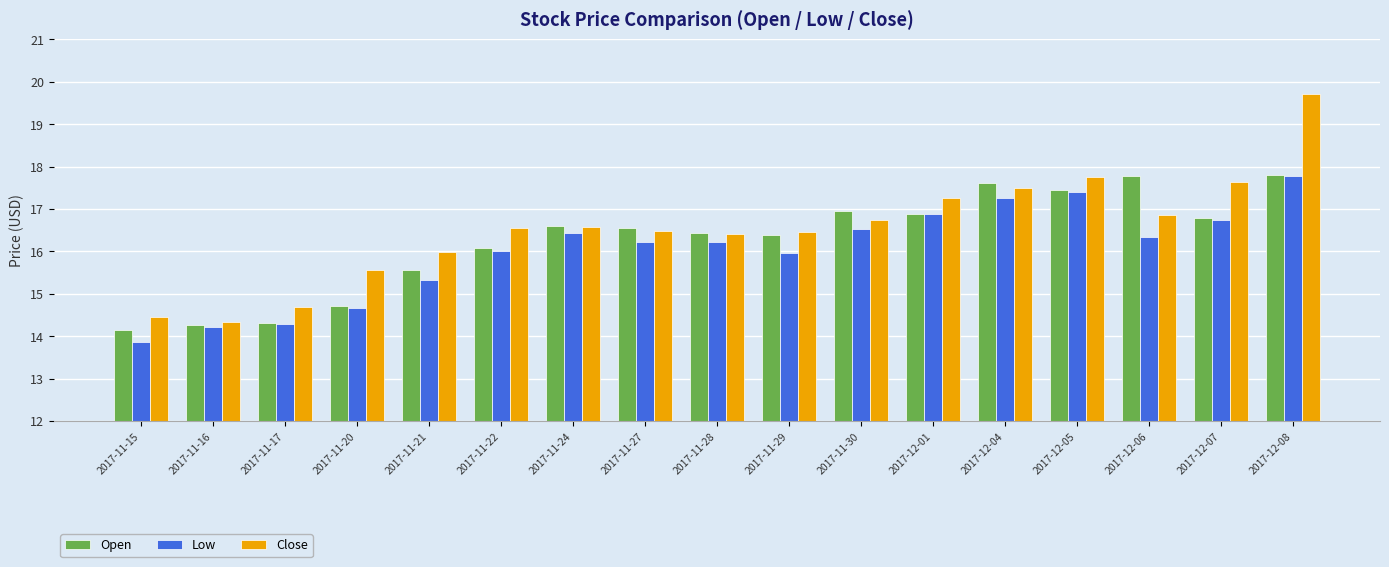

Between 2017-11-21 and 2017-11-30, which series saw the biggest shift?

Open